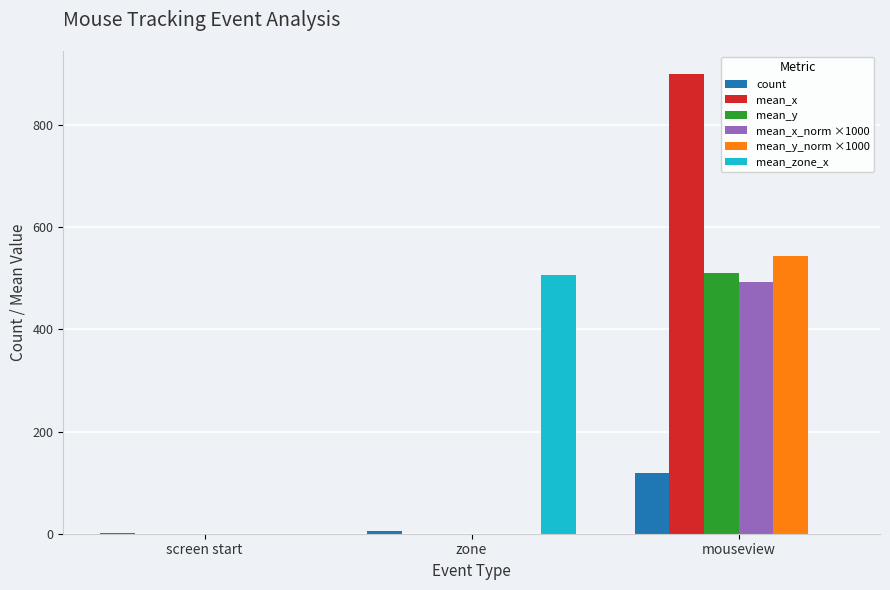

What is the greatest value displayed?

900